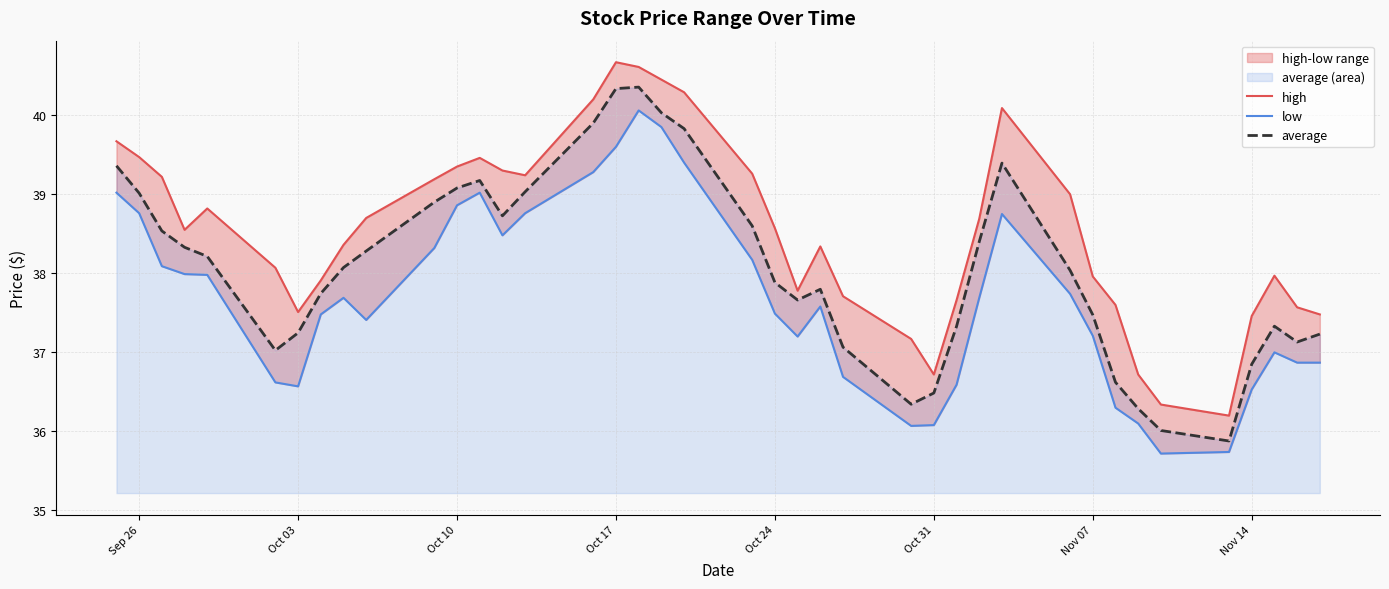

What is the minimum value for average?

35.9